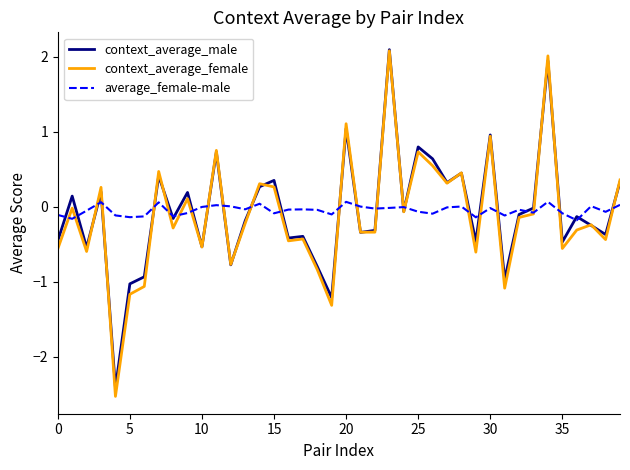

Which series has the widest spread of values?

context_average_female